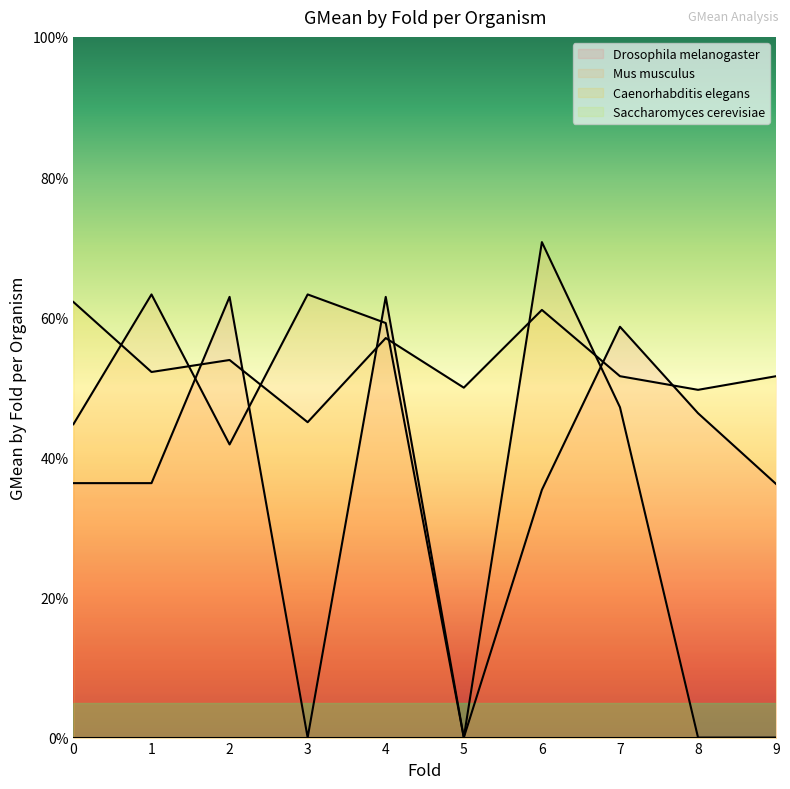

How many Drosophila melanogaster values are between 0 and 1?

10